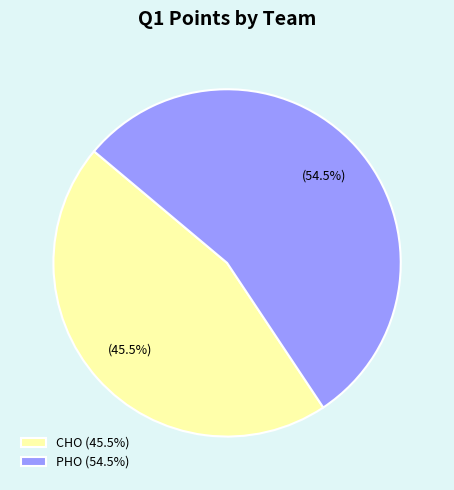

What percentage is NOT represented by CHO?

54.5%